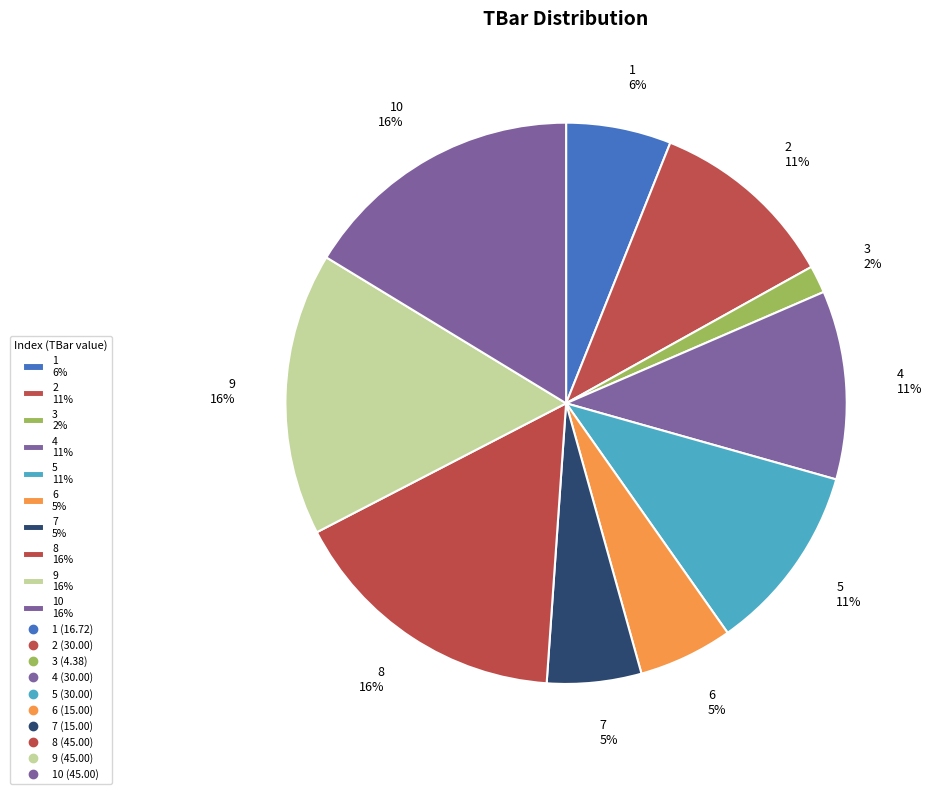

To the nearest percent, what percentage of the pie is 3 2%?

2%